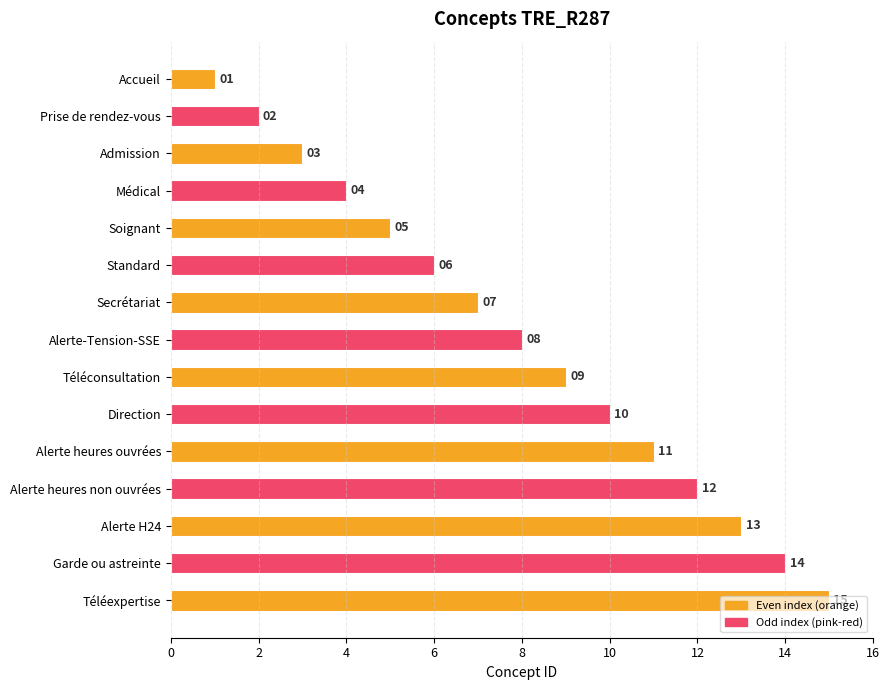

What is the change in value from Soignant to Alerte-Tension-SSE?

+3